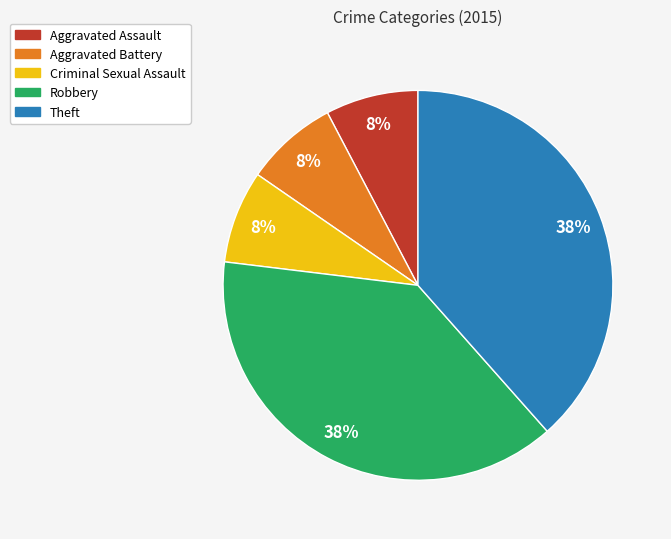

Which has a higher value, Robbery or Aggravated Battery?

Robbery